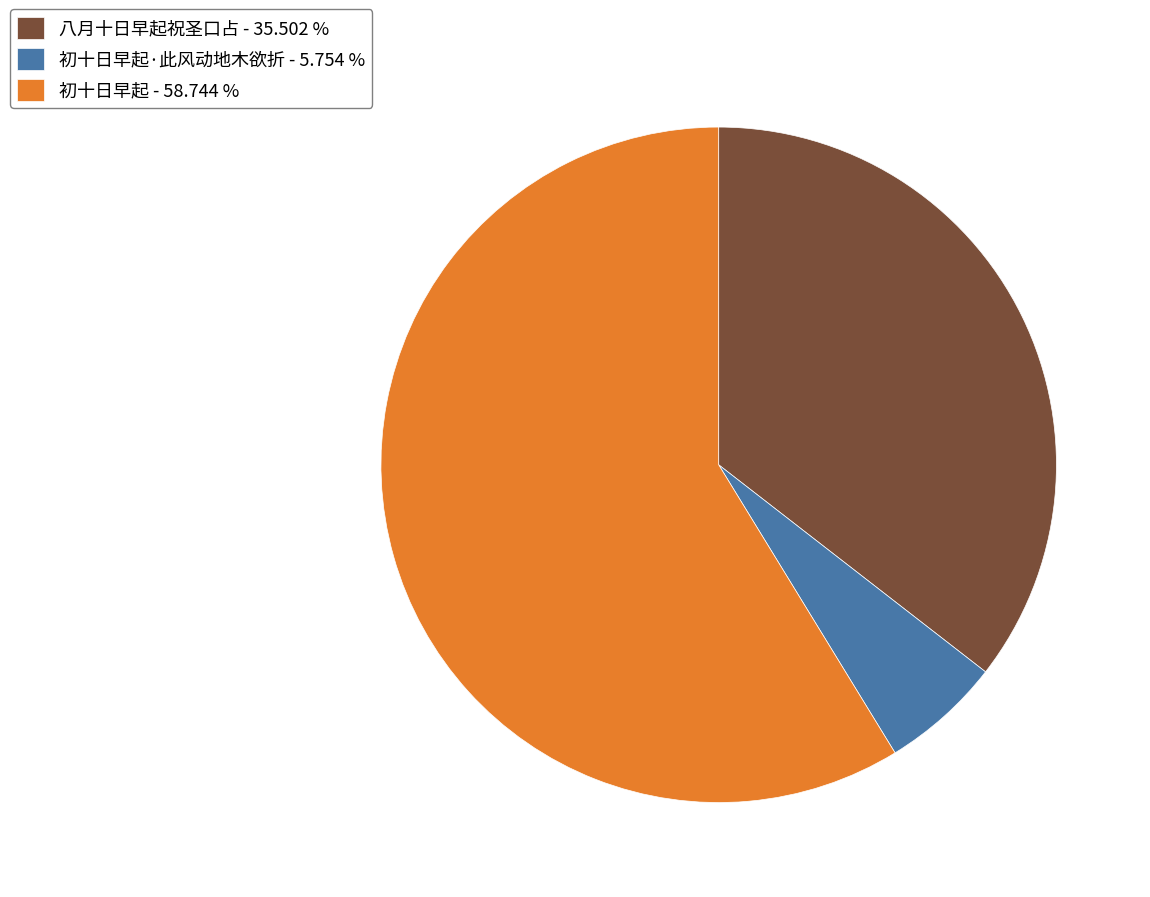

Does any single category account for the majority?

Yes